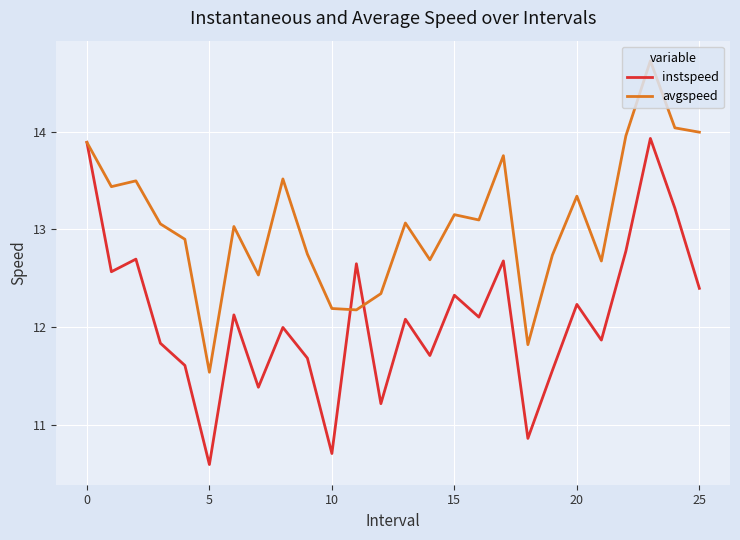

Rank the series by their maximum value, from highest to lowest.

avgspeed, instspeed